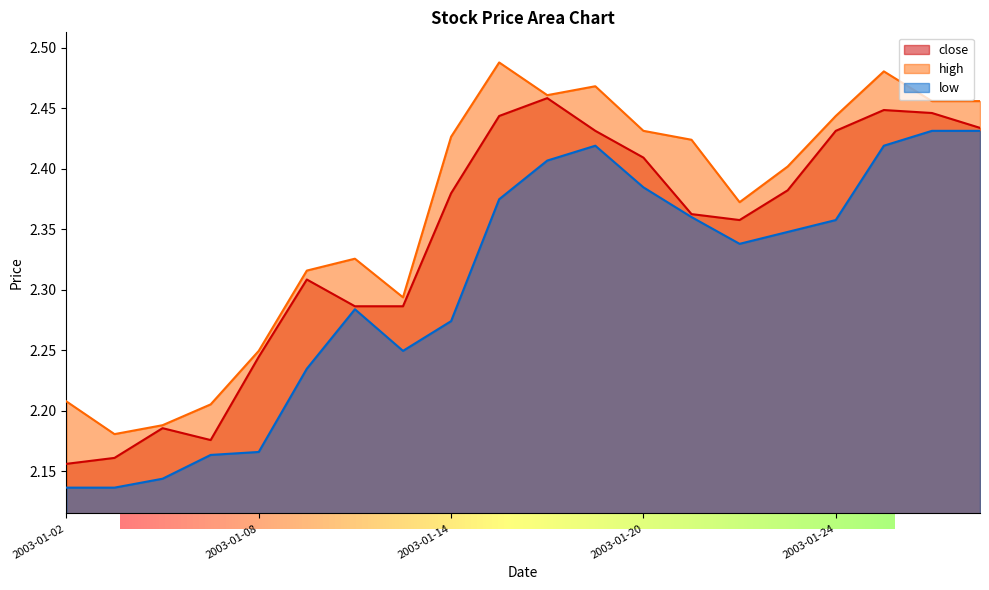

What is the difference between the second highest and minimum values in the high series?

0.3